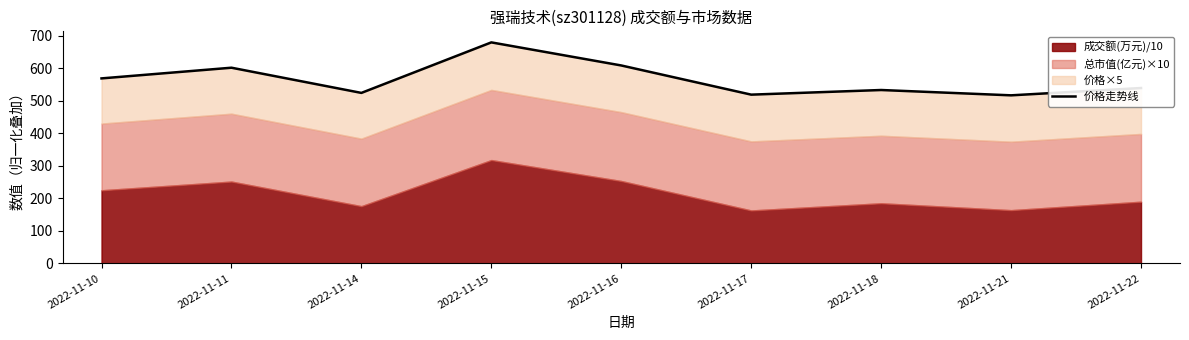

What is the change in value from 2022-11-15 to 2022-11-16?

-70.9